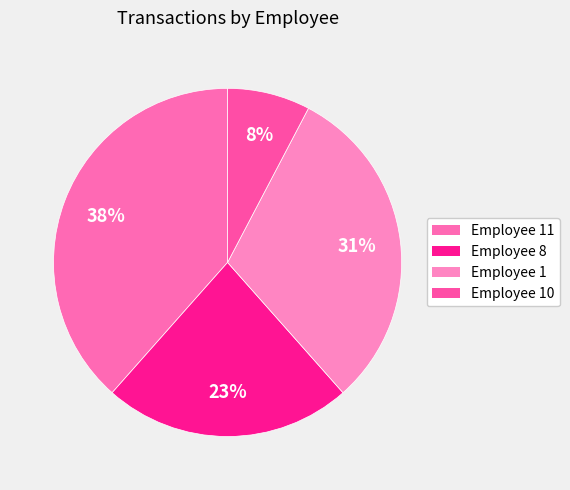

Count the number of slices in the pie.

4